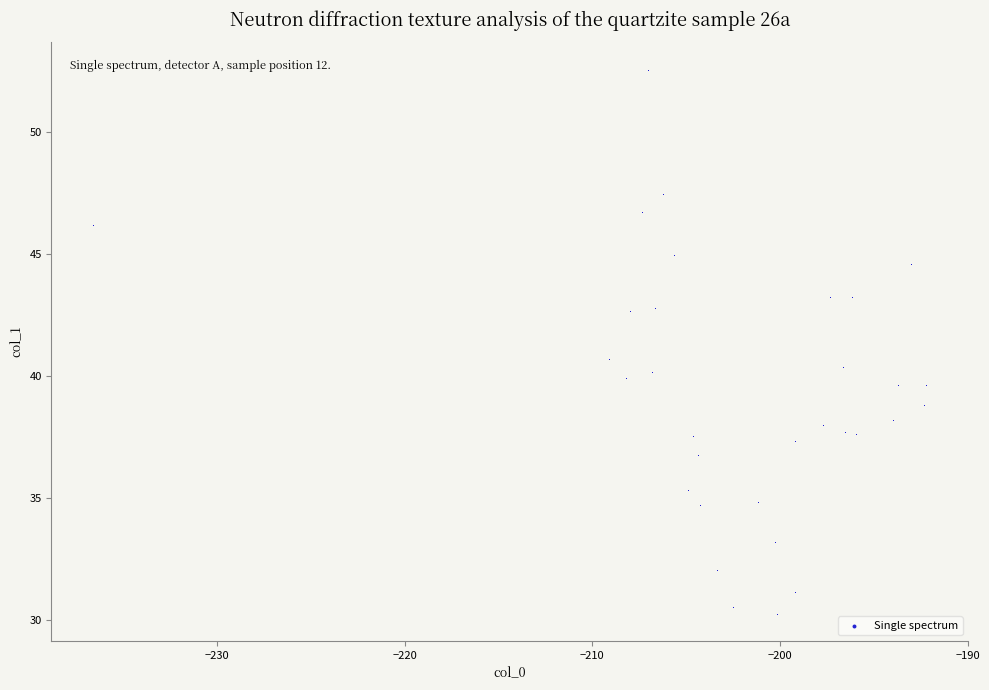

What is the range of Y values (max minus min)?

22.3